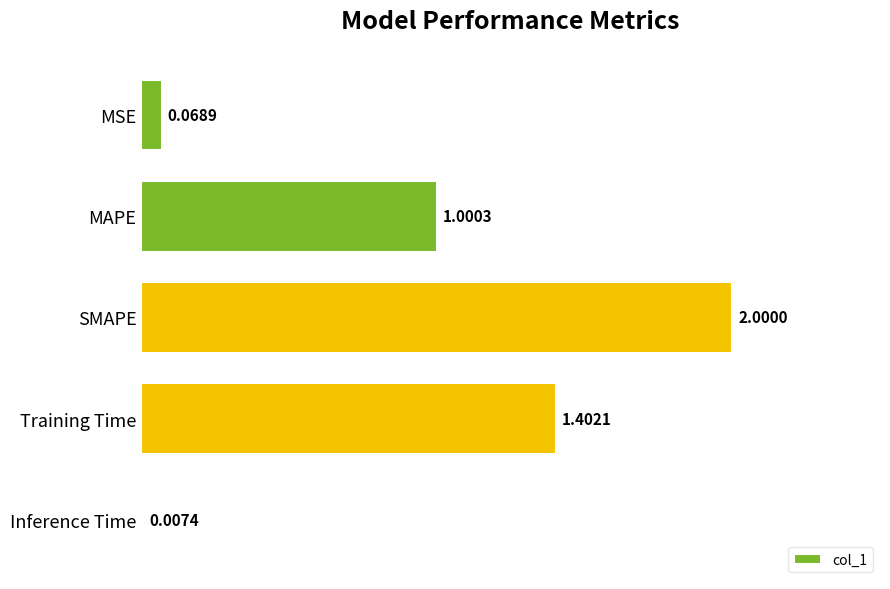

What is the sum of the values at Training Time and Inference Time?

1.4